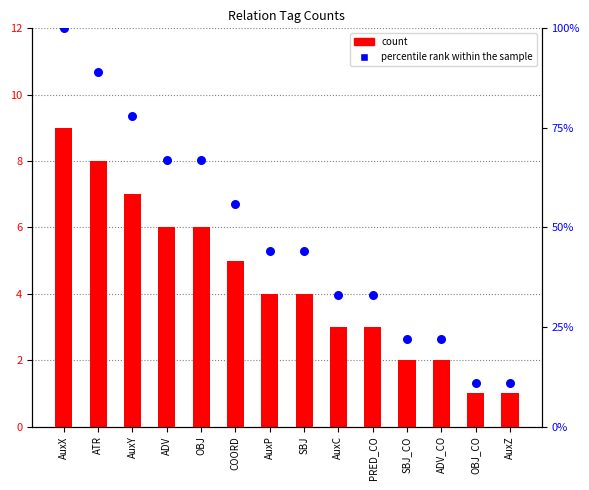

Between SBJ and AuxC, which is larger?

SBJ